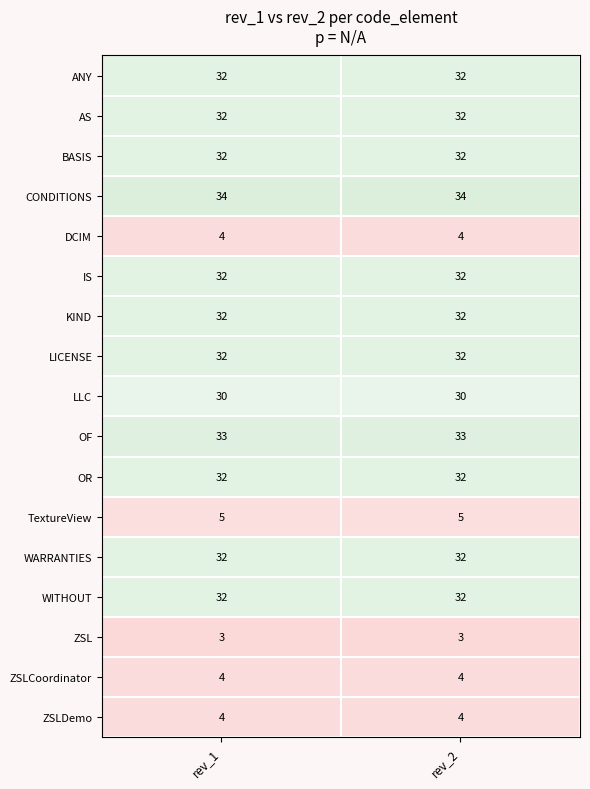

What is the sum of the IS values at rev_1 and rev_2?

64